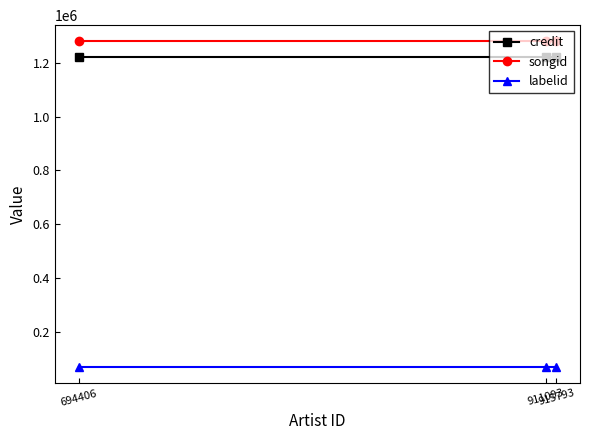

True or false: songid has a value of 465930 at 915793.

False